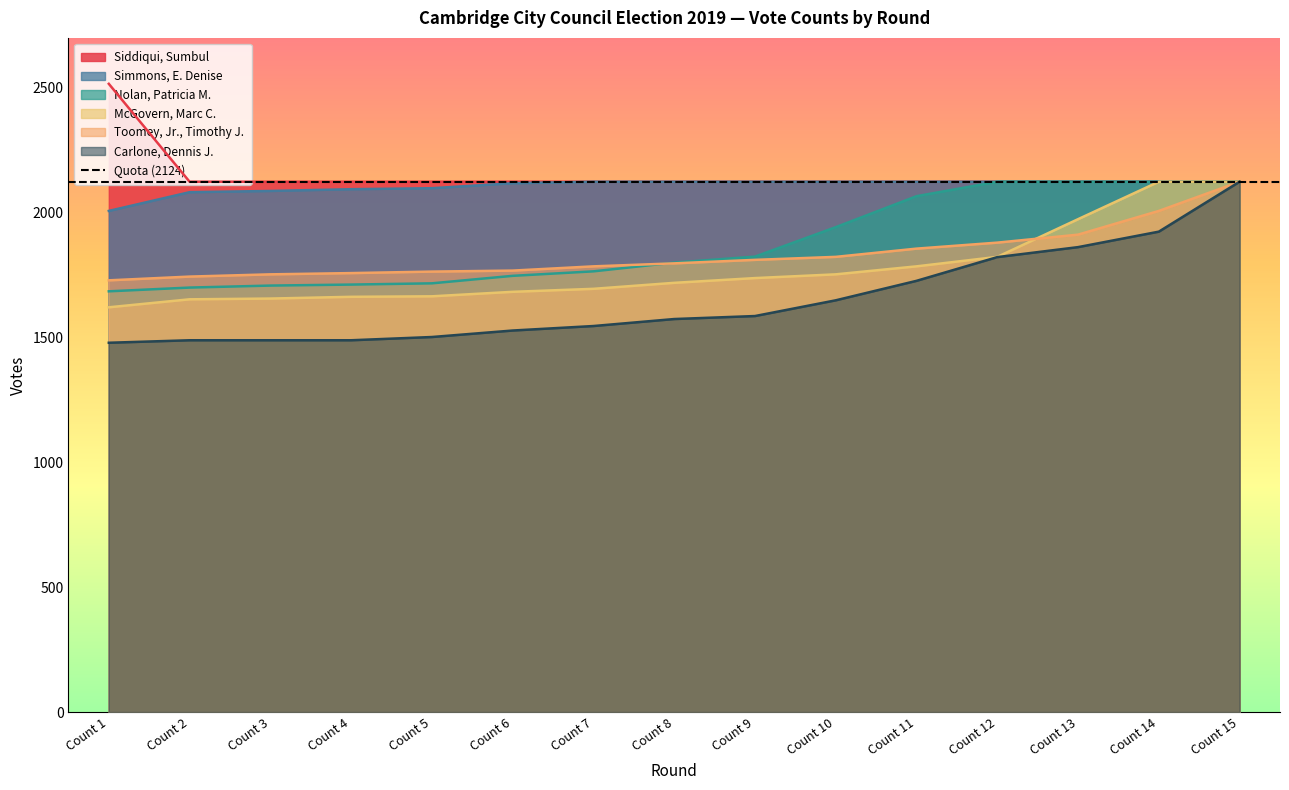

What is the minimum value shown in the chart?

1479